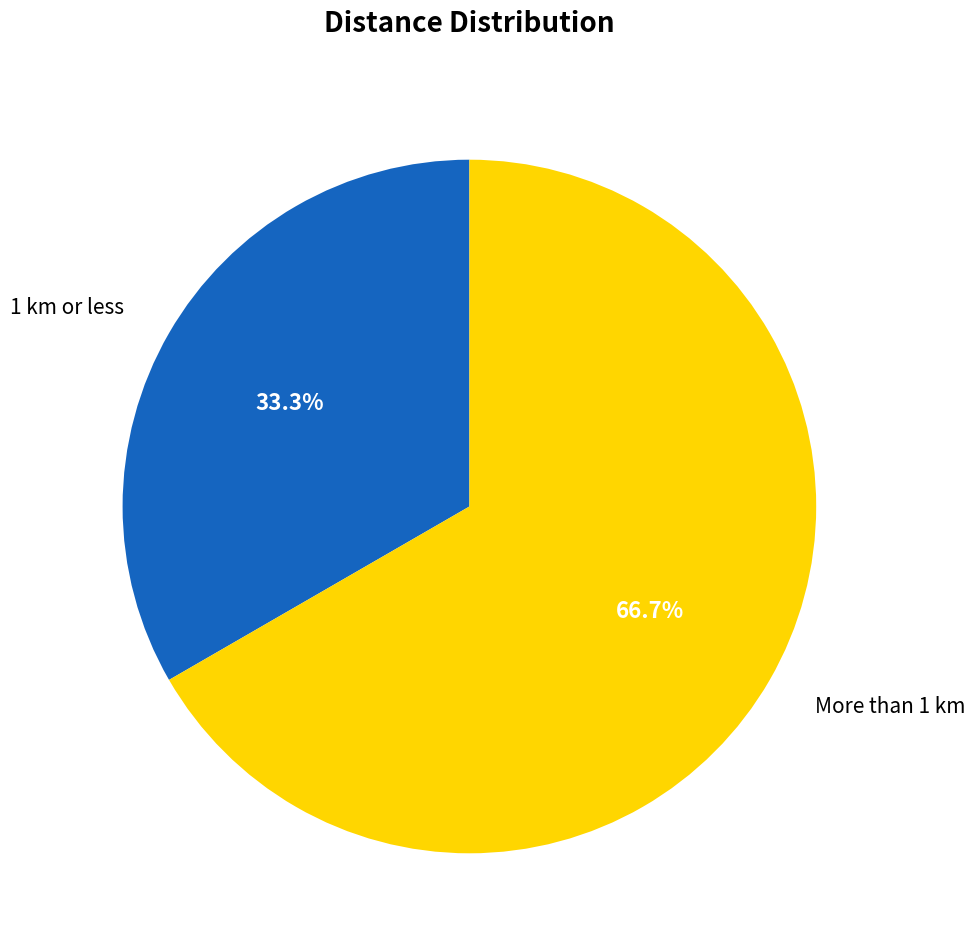

Rank the categories by value from highest to lowest.

More than 1 km, 1 km or less